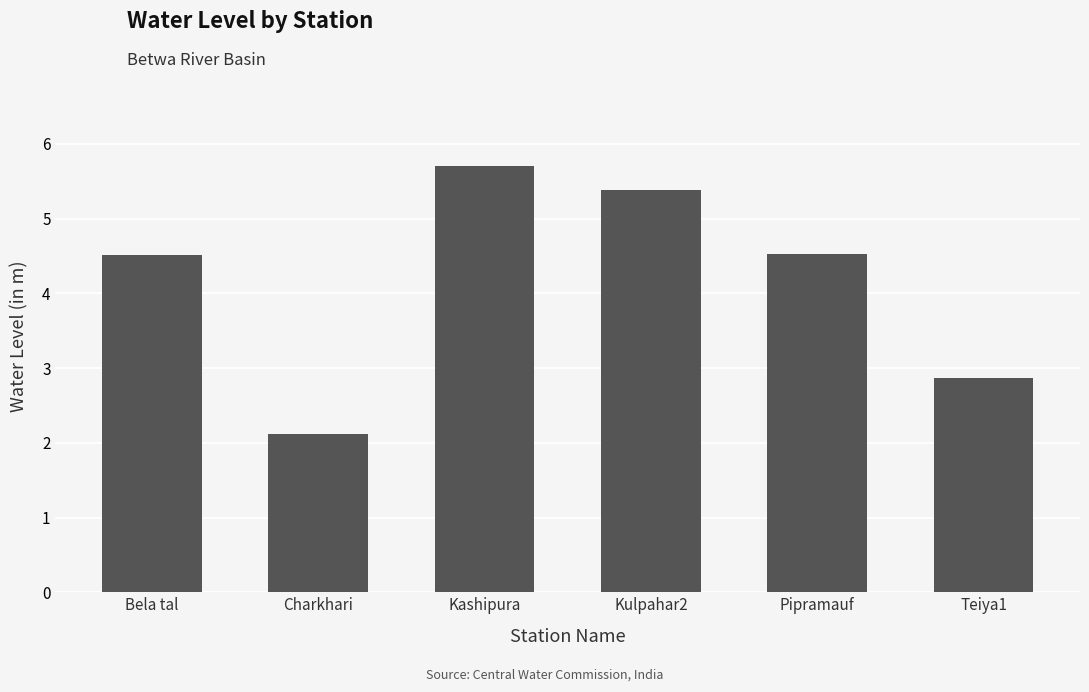

True or false: the data shows 2.1 at Pipramauf.

False